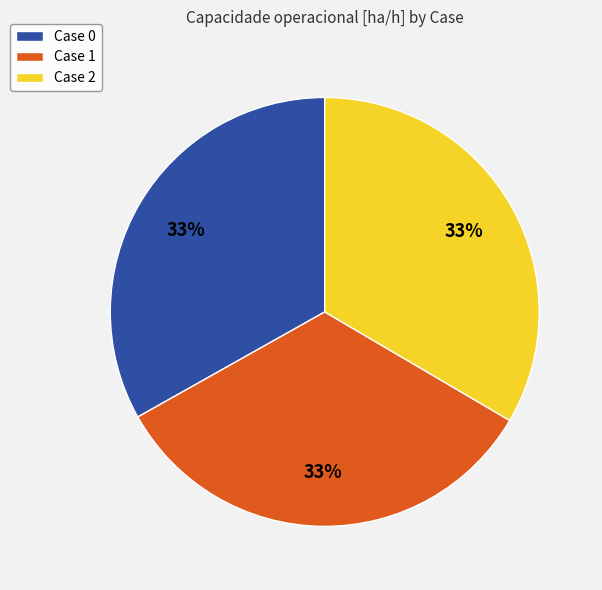

Count the number of slices in the pie.

3